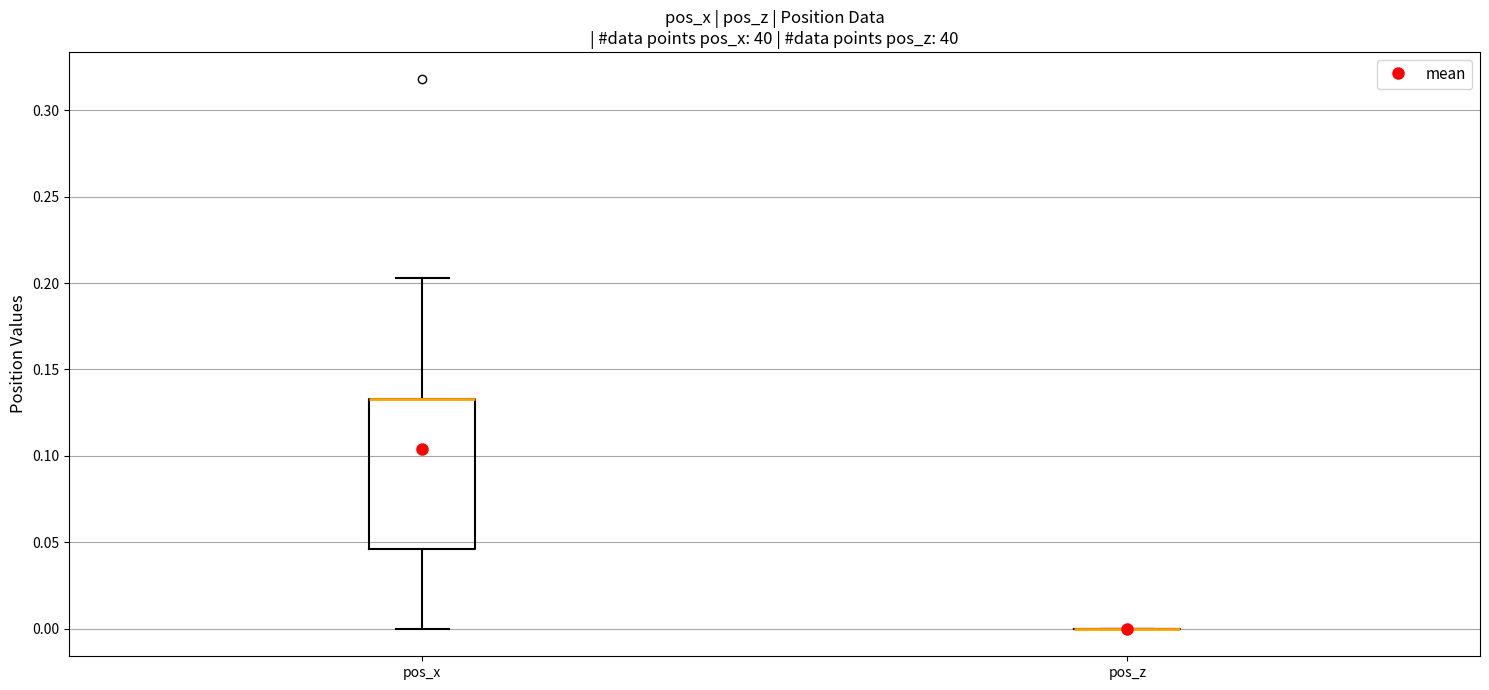

Reading left to right, read every box against the y-axis: the position of its median line, the range the box covers, and the ends of its whiskers. The values are not printed on the chart, so give them approximately, as read against the axis.

pos_x: median 0.135 (drawn on the box's upper edge), box 0.045 to 0.135, whiskers 0.000 to 0.205
pos_z: box collapsed to a line at 0.000, whiskers 0.000 to 0.000